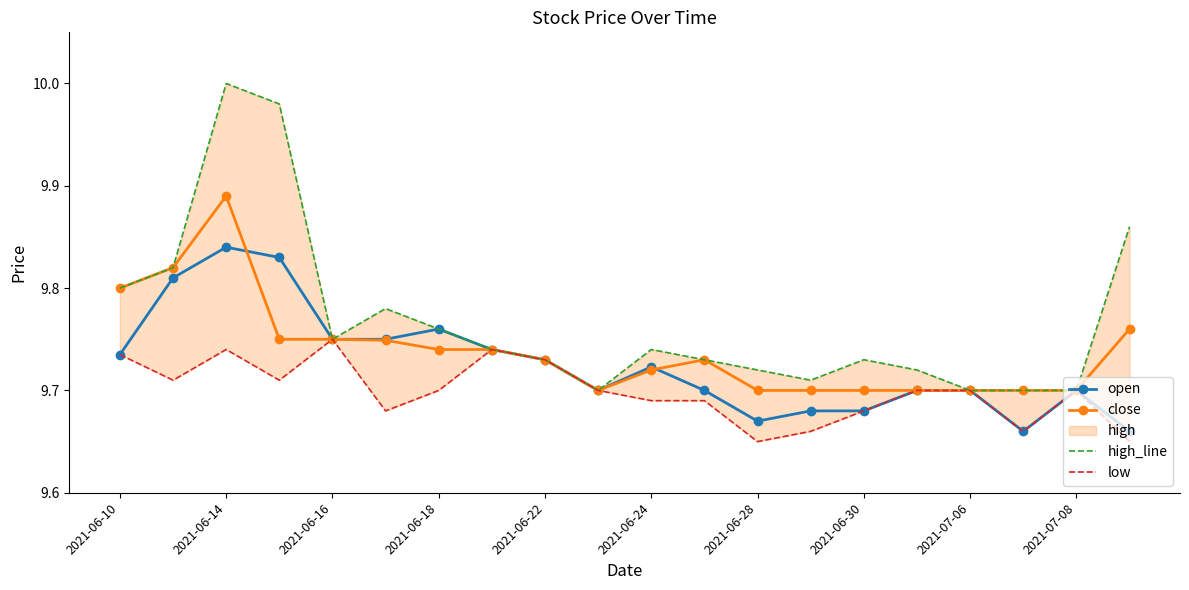

Is it true that open equals 3.3 at 2021-06-14?

False